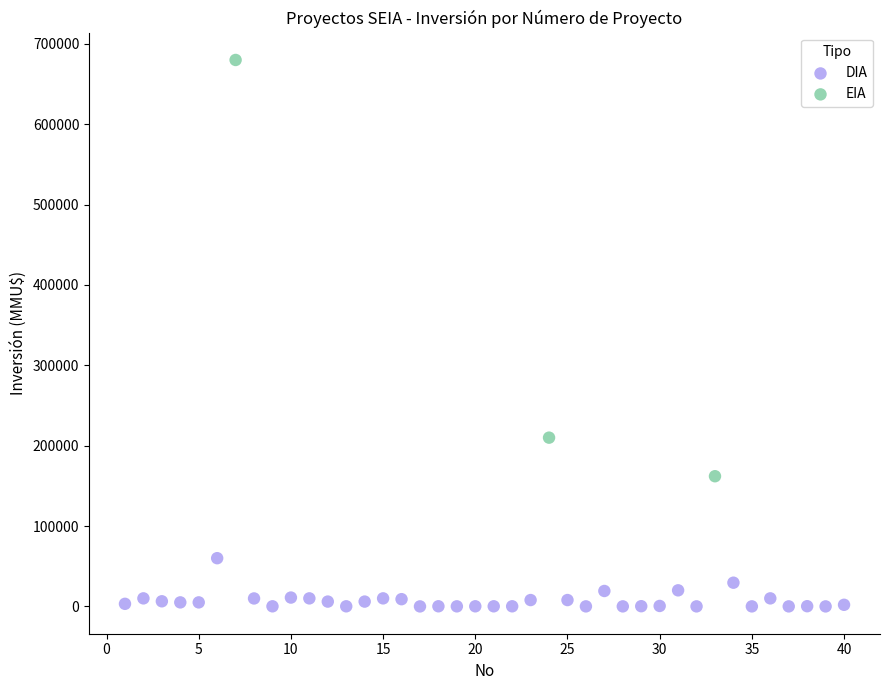

Which series reaches the maximum Y coordinate?

EIA